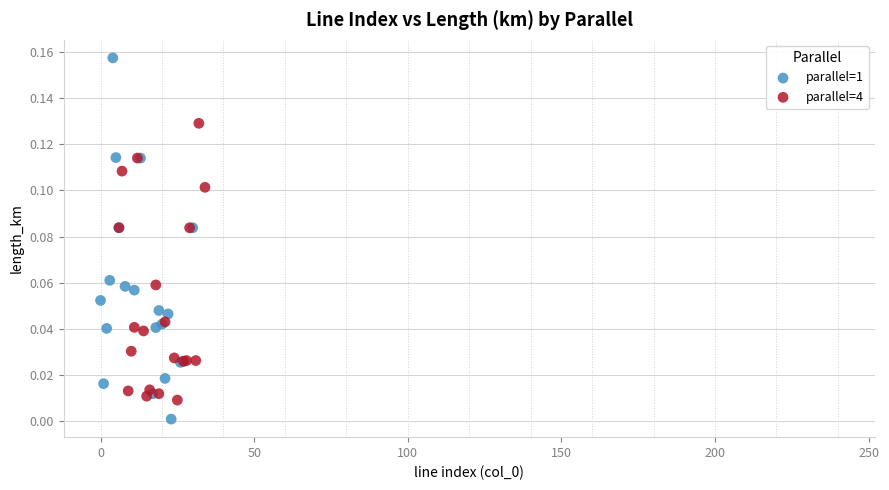

Which series reaches the maximum Y coordinate?

parallel=1